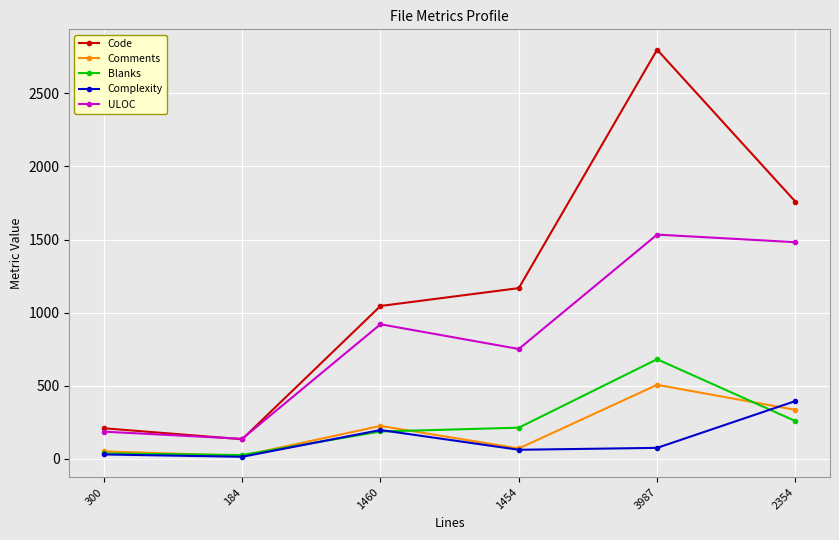

Does the chart display data point markers on the line(s)?

Yes